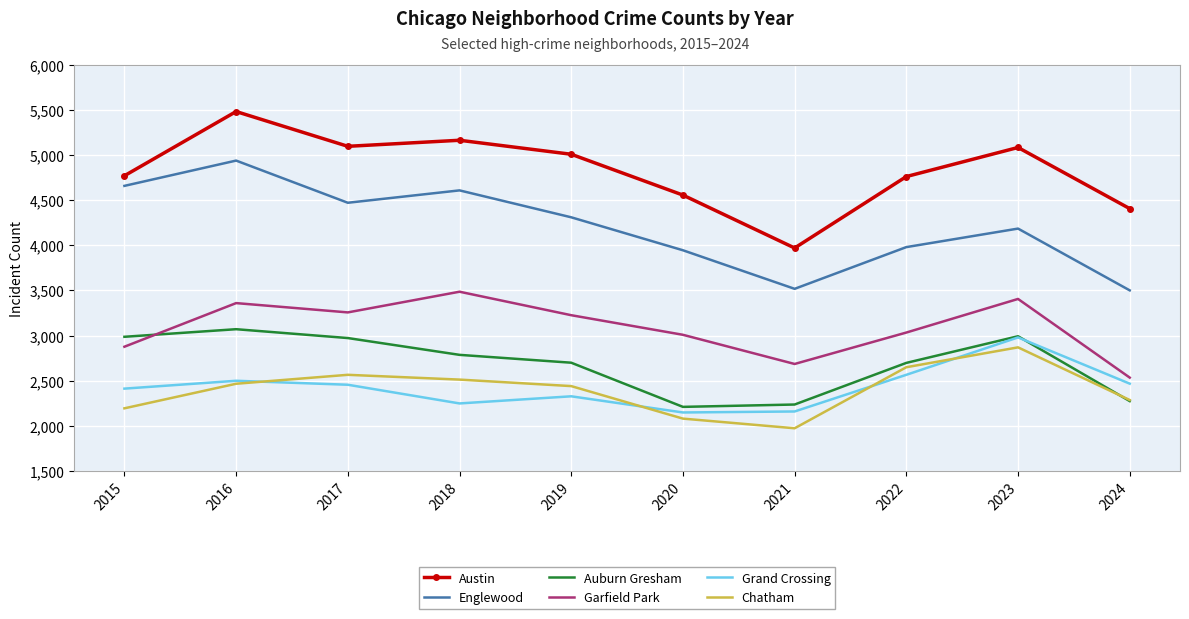

What is the difference between the maximum and second lowest values in the Englewood series?

1420